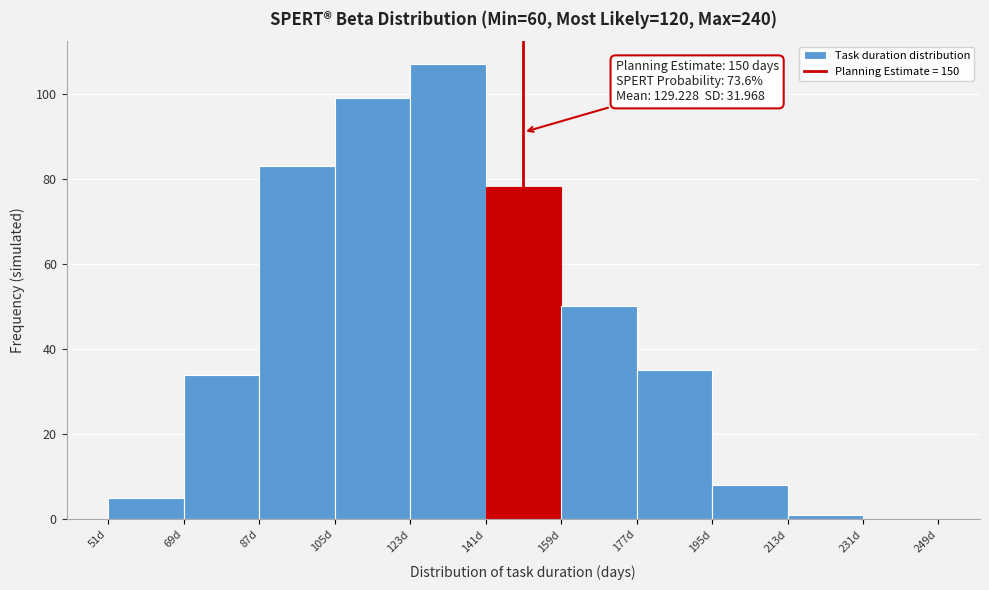

Over which range of the x-axis is the bar tallest?

123 to 141